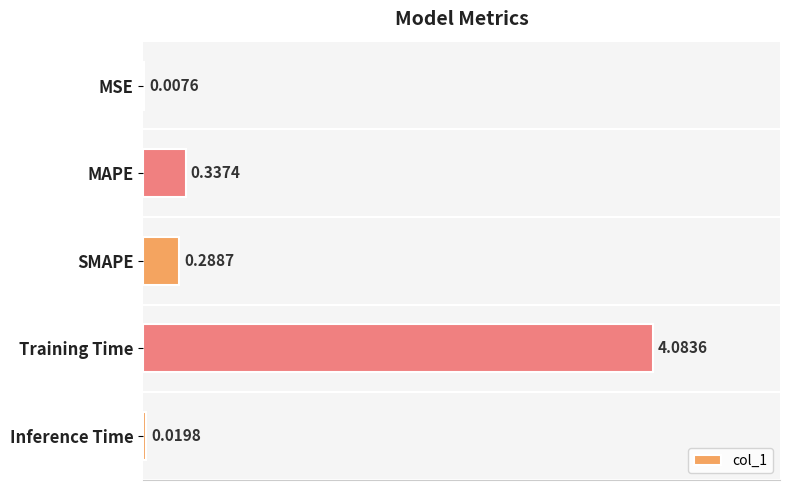

What is the sum of the values at Training Time and SMAPE?

4.4